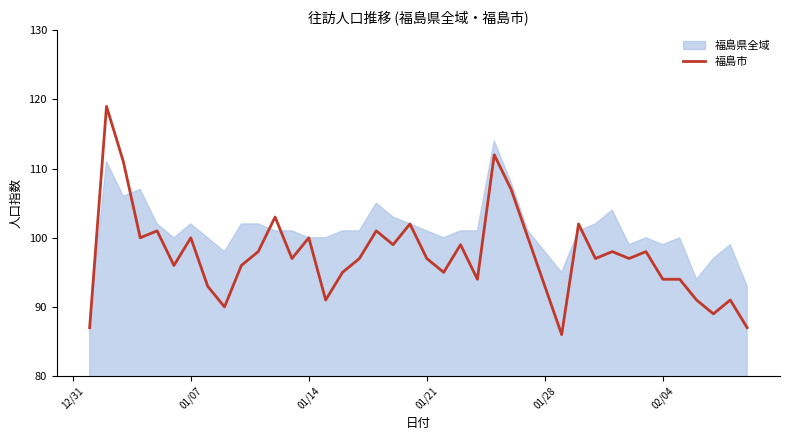

The value at 32 is 140. True or false?

False